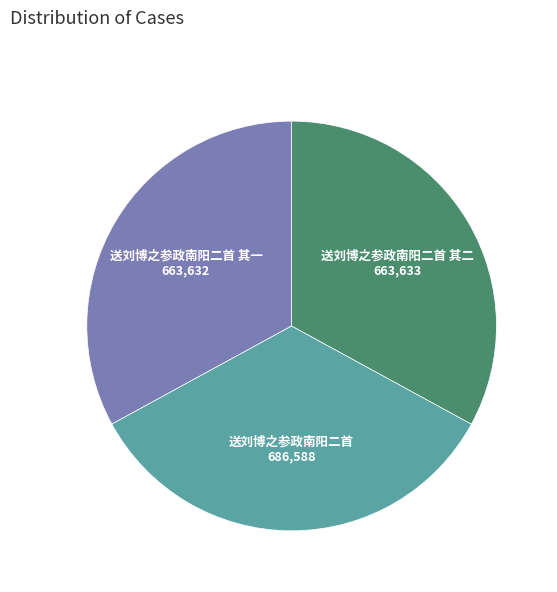

The 送刘博之参政南阳二首 其二 slice represents 44% of the pie. True or false?

False